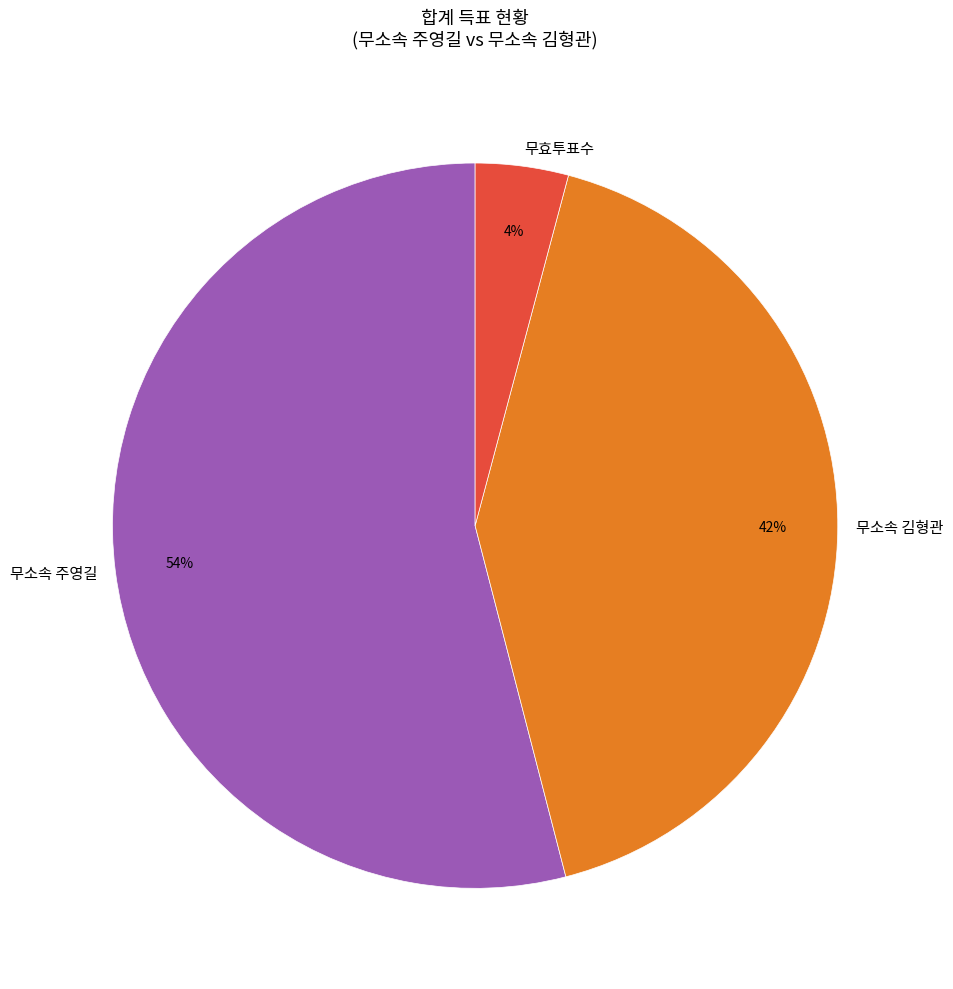

To the nearest percent, what portion does 무효투표수 represent?

4%